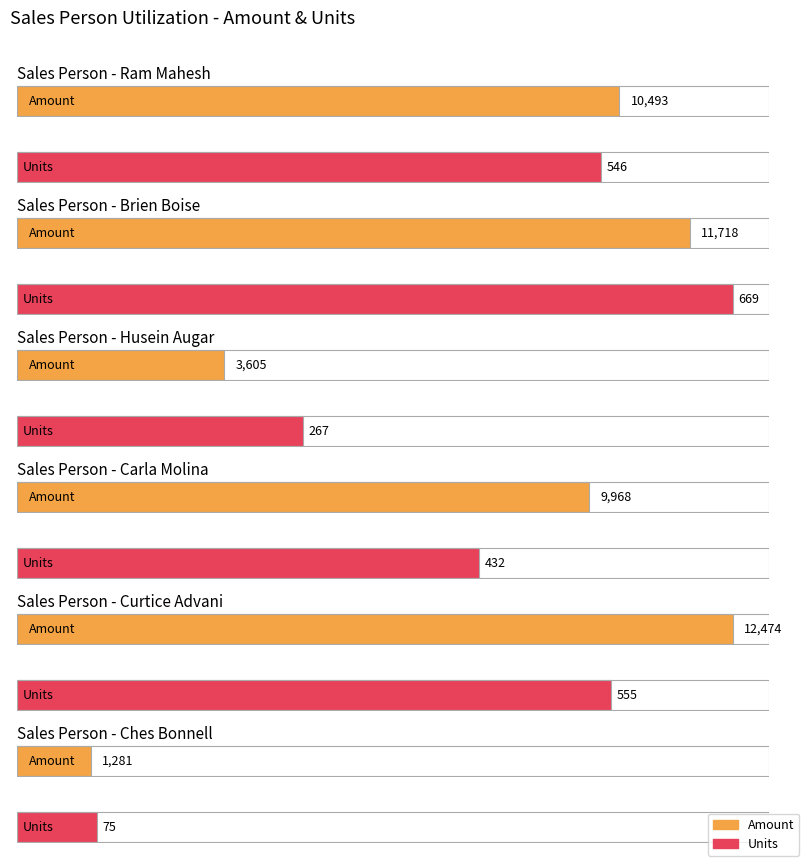

The Units series shows 133 at Gunar Cockshoot. True or false?

False